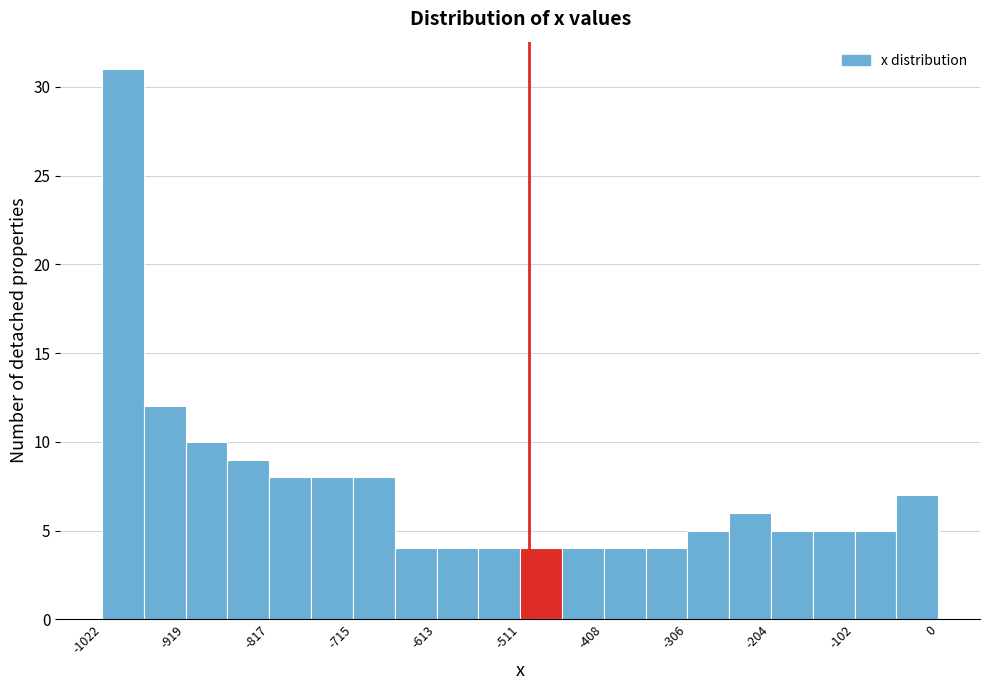

Read against the x-axis, roughly where is the centre of the tallest bar?

-1000